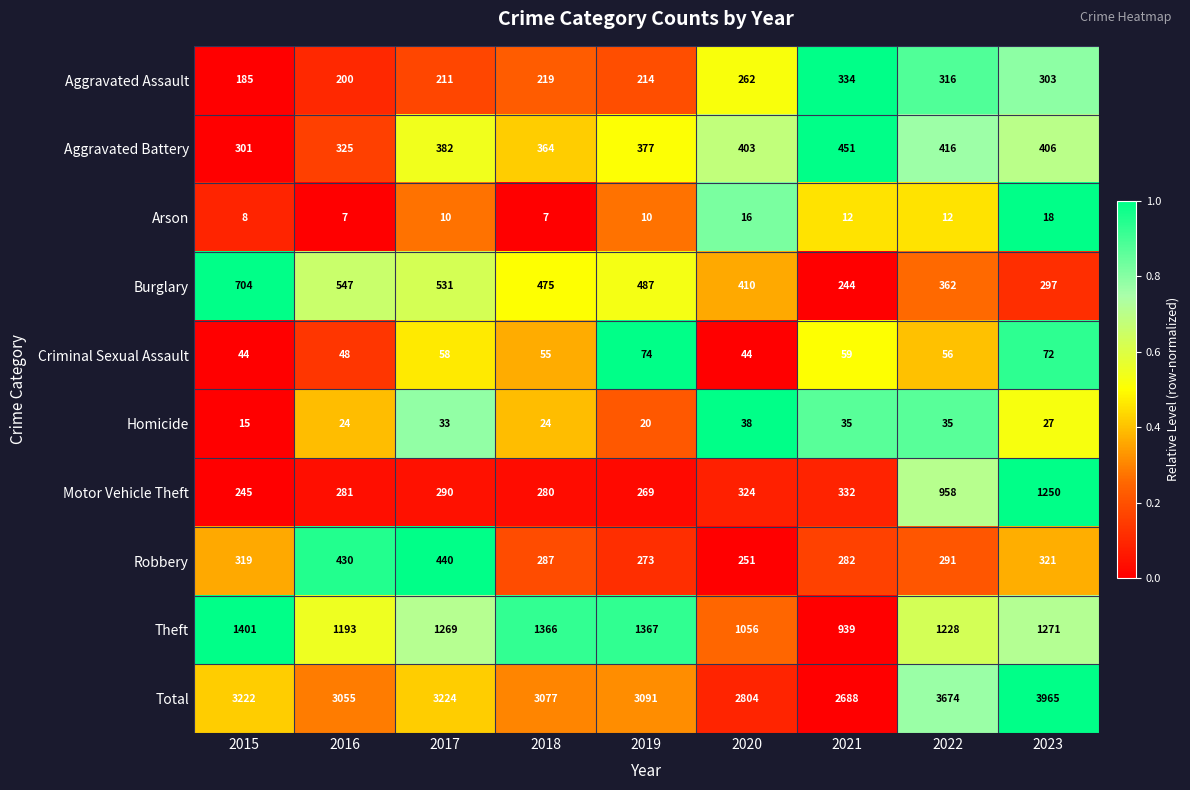

Which series has the largest total across all categories?

Total